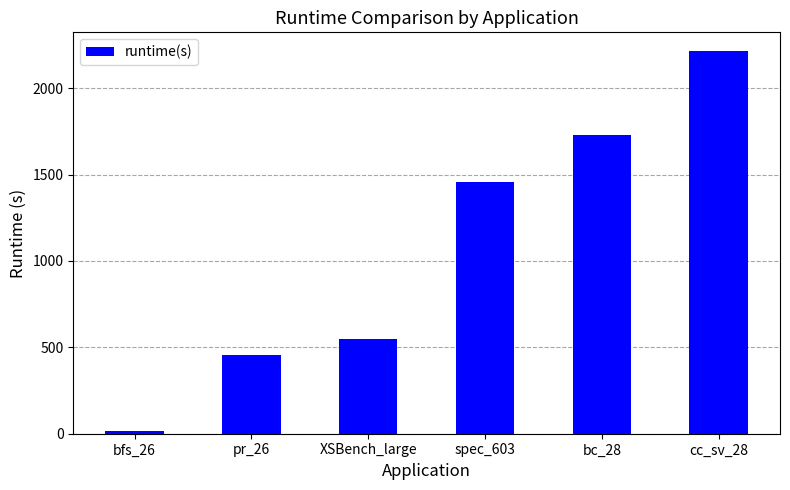

What is the sum of all values?

6417.5